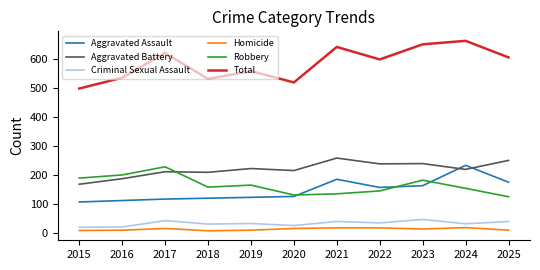

What is the total value across all series at 2016?

1070